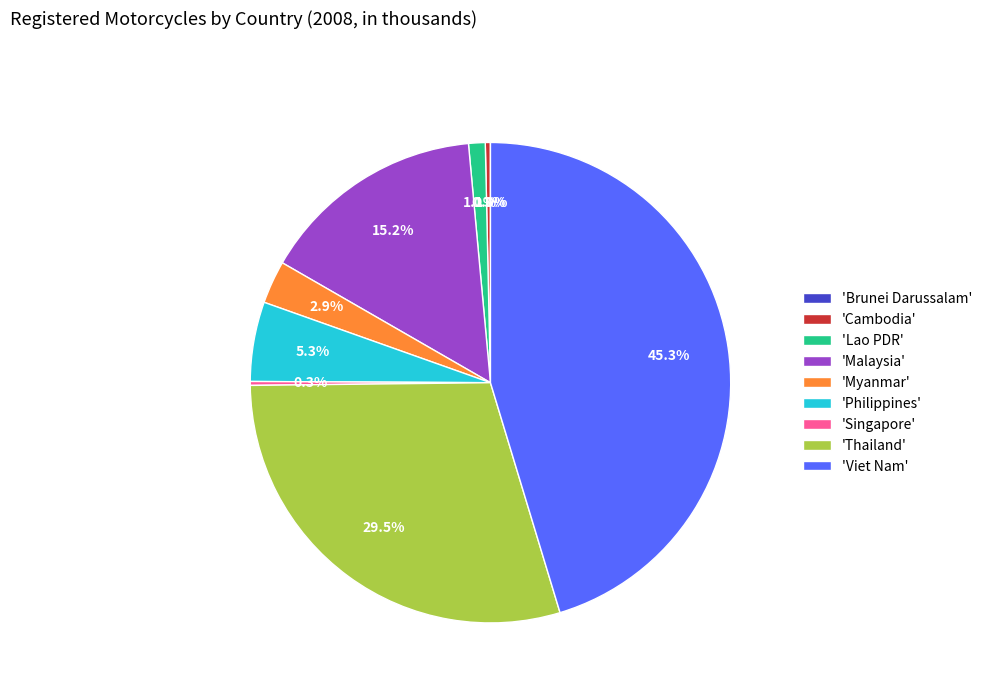

Is there any slice that represents more than half of the pie?

No